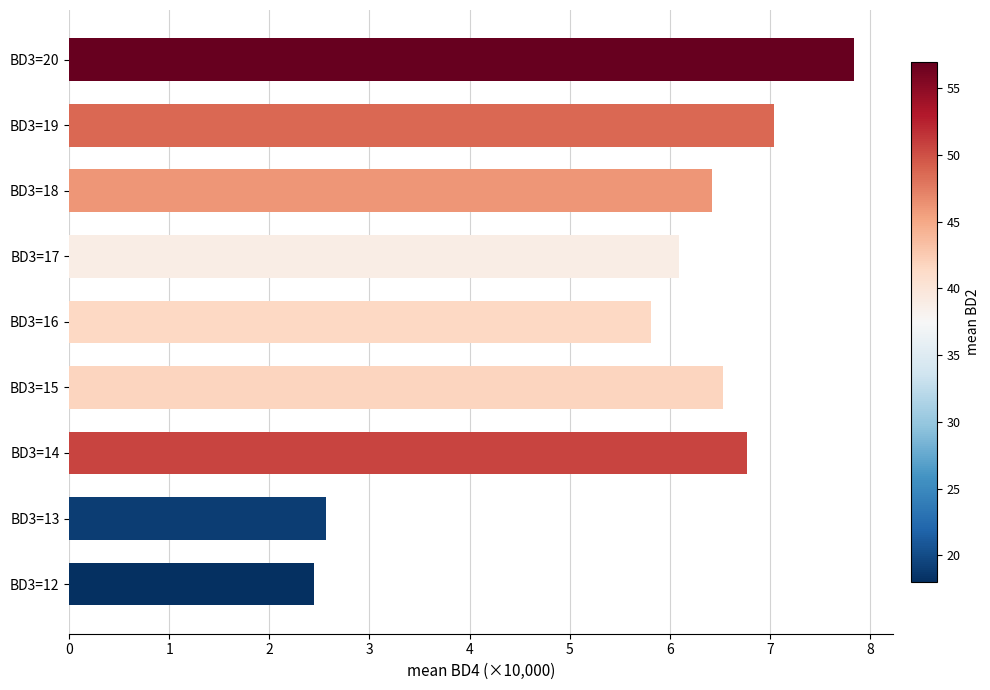

Reading top to bottom, extract all data points from this chart.

BD3=20=7.8	BD3=19=7.0	BD3=18=6.4	BD3=17=6.1	BD3=16=5.8	BD3=15=6.5	BD3=14=6.8	BD3=13=2.6	BD3=12=2.4